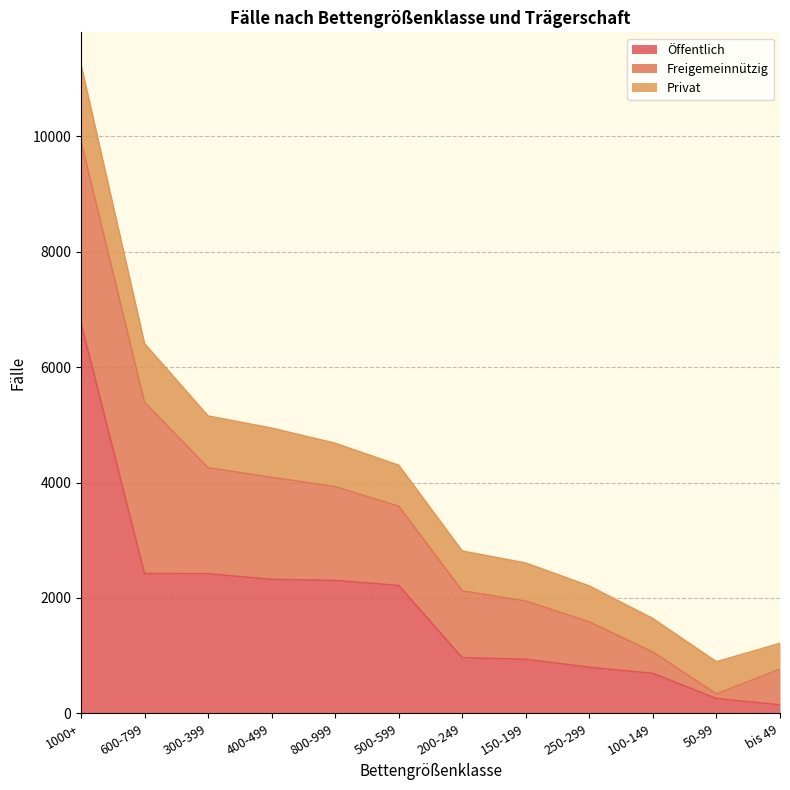

How many series are shown in this chart?

3